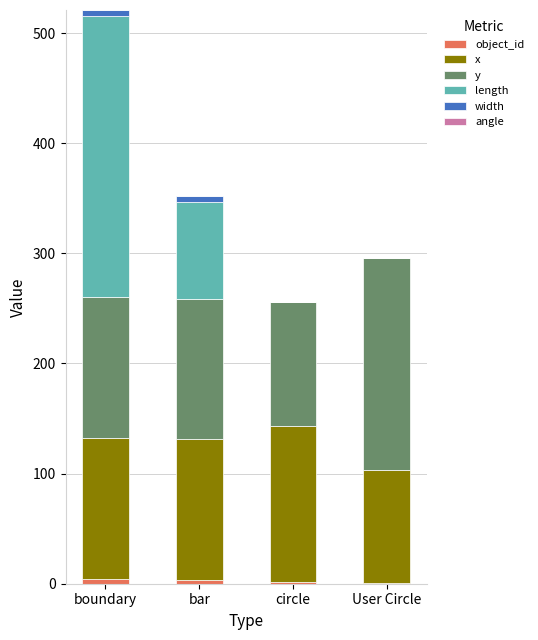

Between User Circle and circle, which is larger?

circle